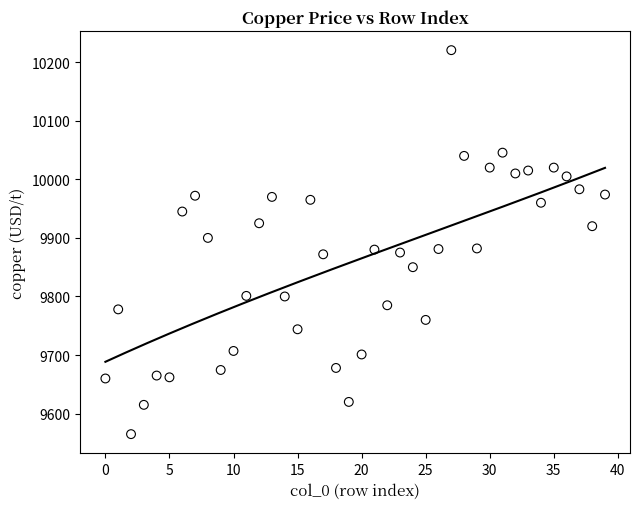

What is the range of Y values (max minus min)?

655.5